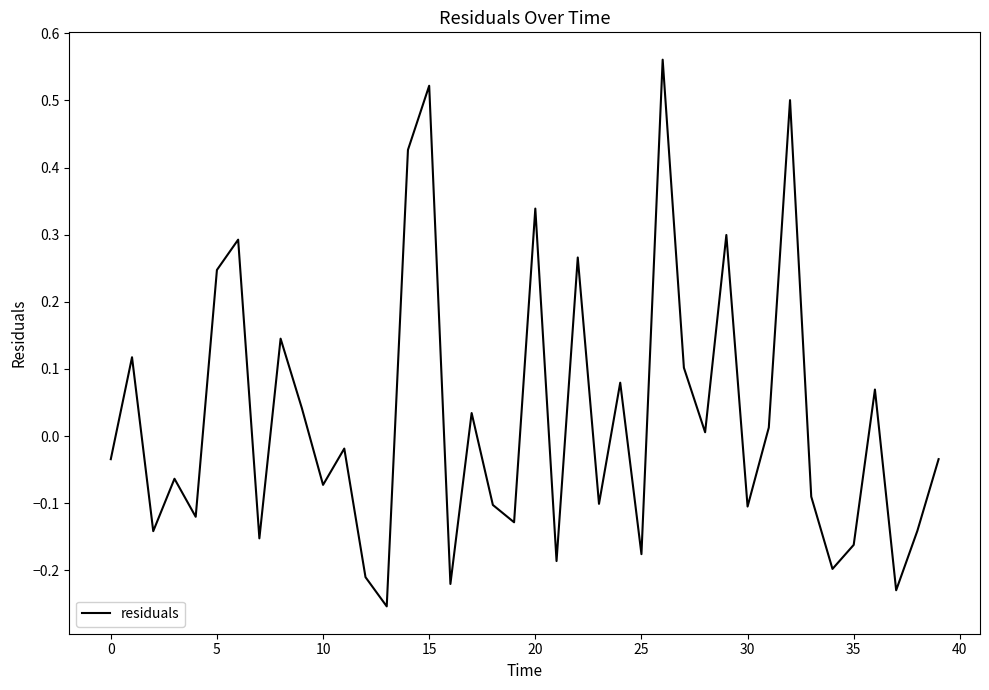

What is the difference between the second highest and minimum values?

0.8